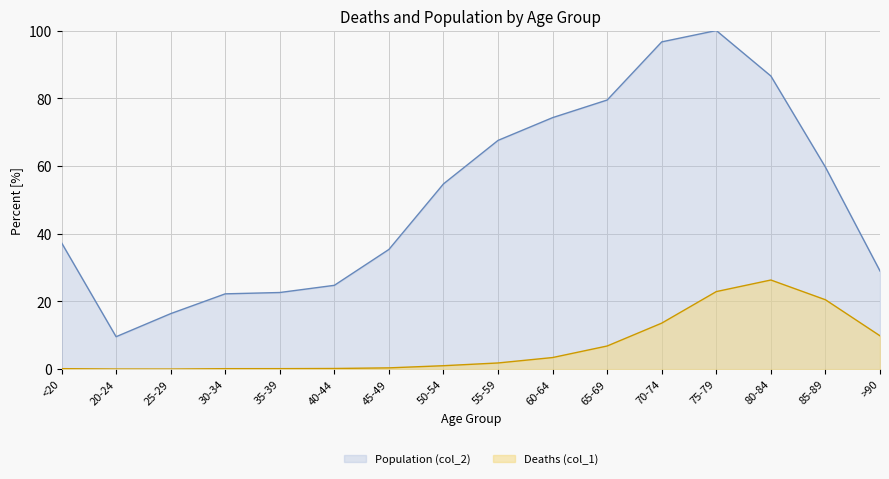

True or false: Population (col_2) and Deaths (col_1) cross at least once.

False